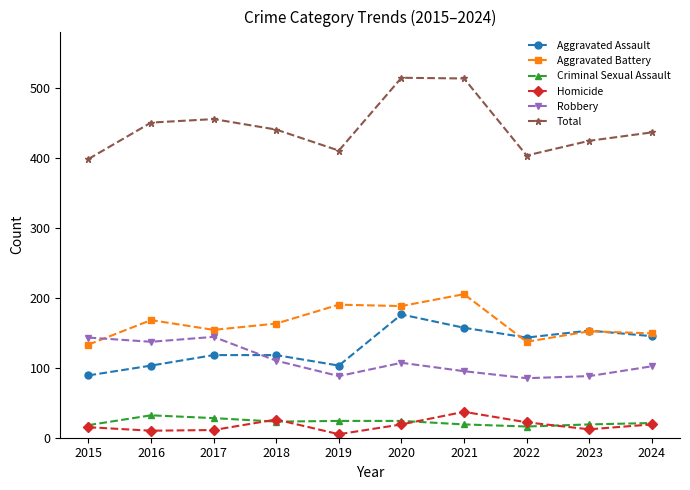

True or false: Robbery has more than 0 interior local peaks.

True